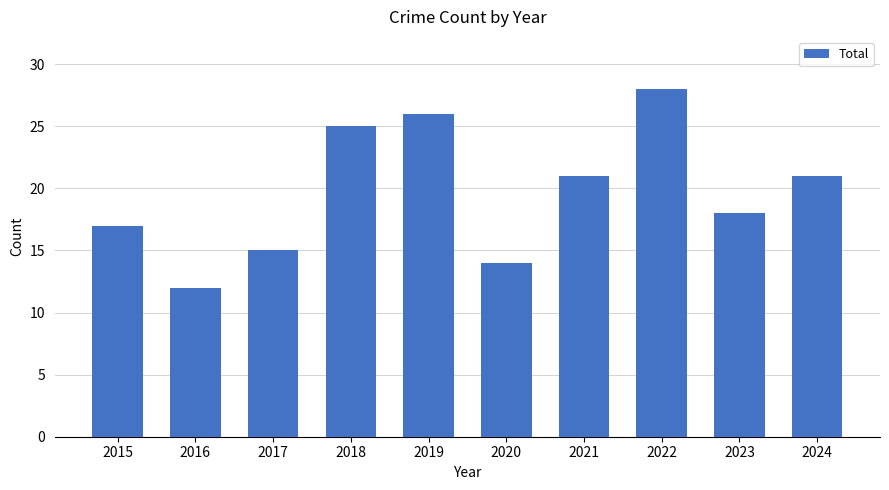

Reading left to right, what are all the values shown in this chart?

2015=17	2016=12	2017=15	2018=25	2019=26	2020=14	2021=21	2022=28	2023=18	2024=21